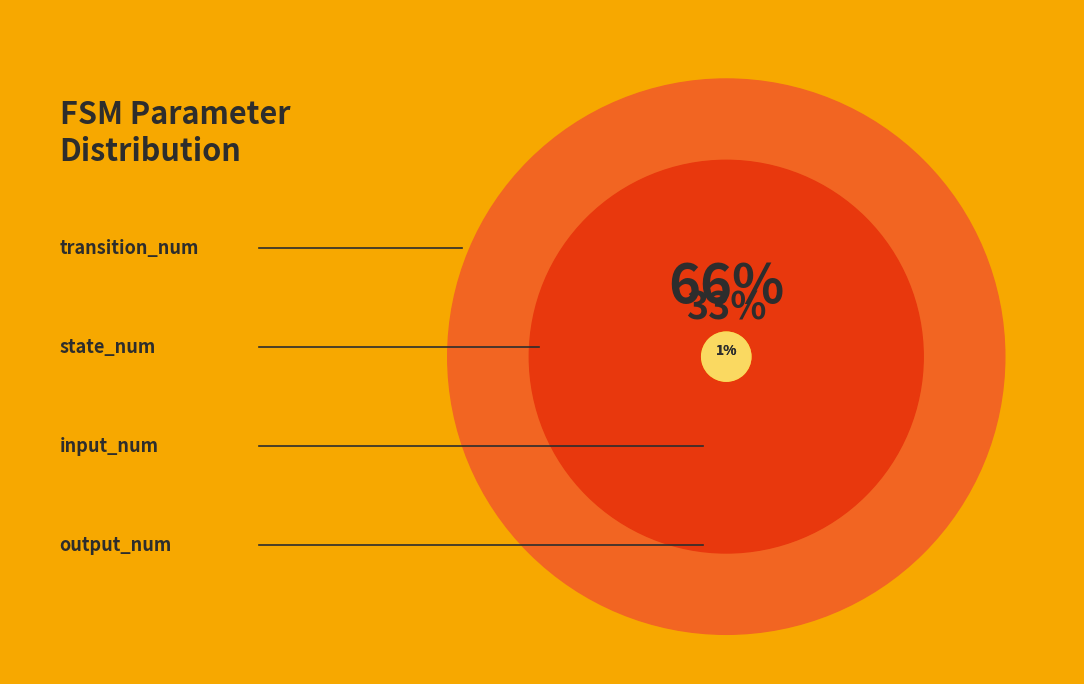

What is the majority slice?

transition_num